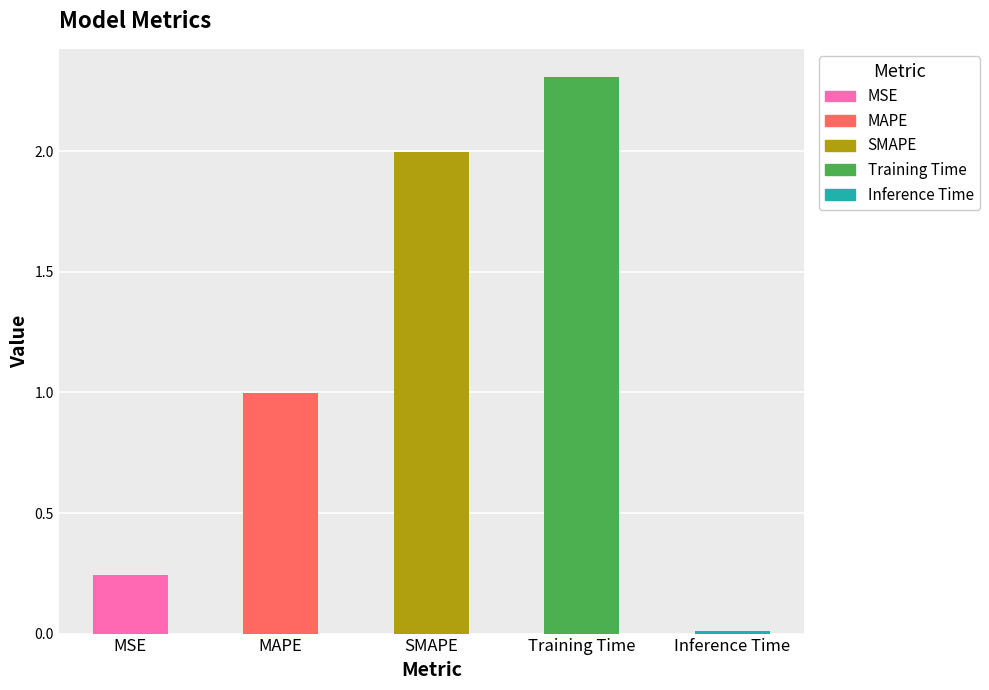

True or false: the data shows 3.5 at SMAPE.

False